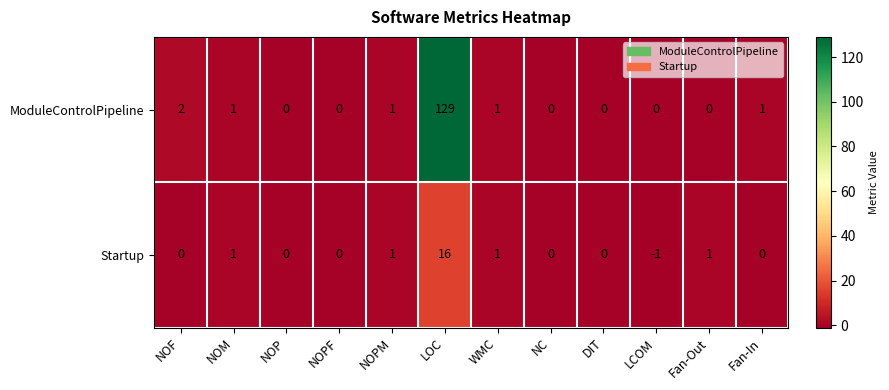

Count the number of categories in the chart.

12